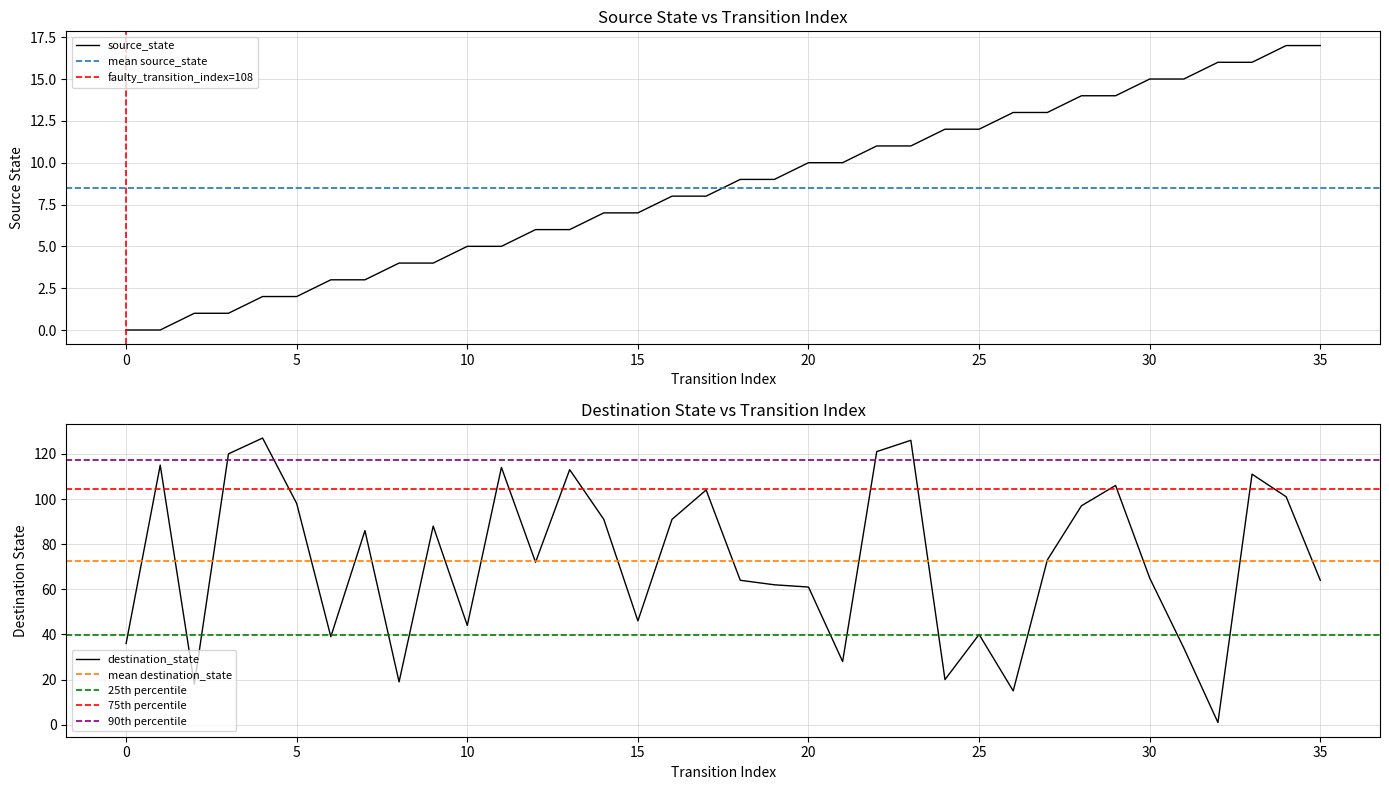

The value of destination_state at 32 is 1. True or false?

True